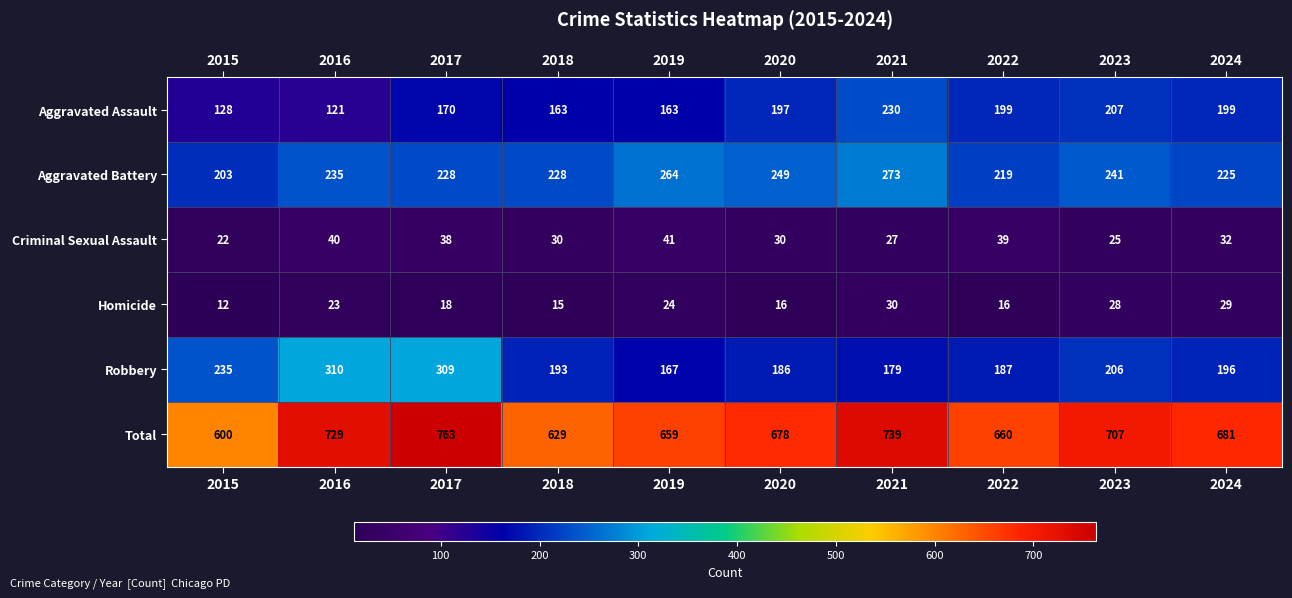

True or false: Homicide has a value of 8 at 2015.

False